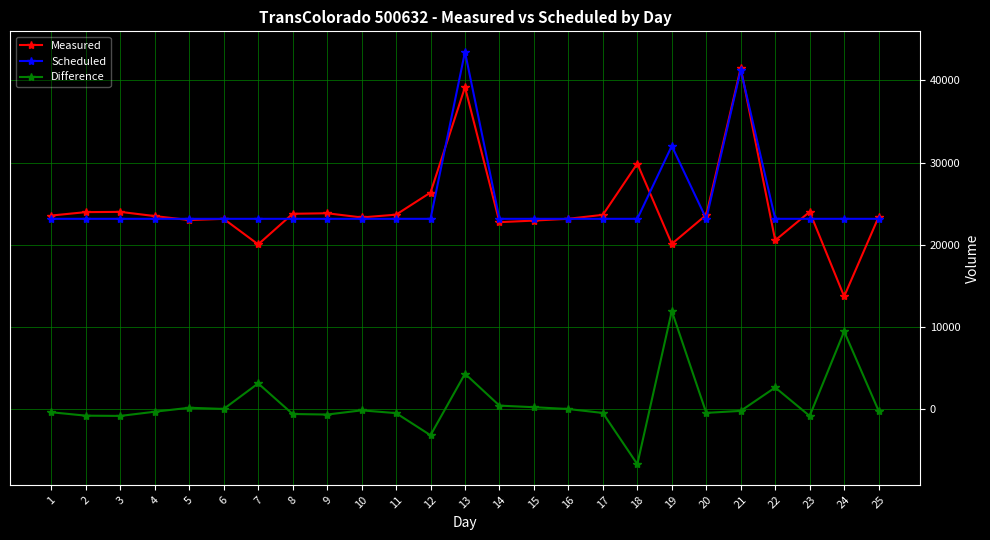

What is the difference between the maximum and minimum values in the Difference series?

18648